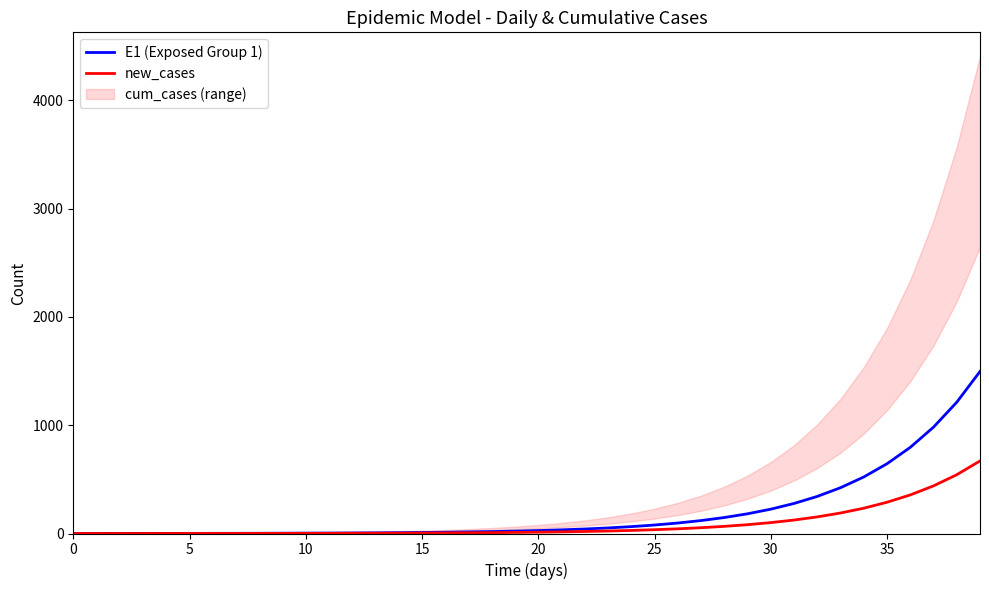

What is the approximate value of E1 (Exposed Group 1) at 20?

27.3